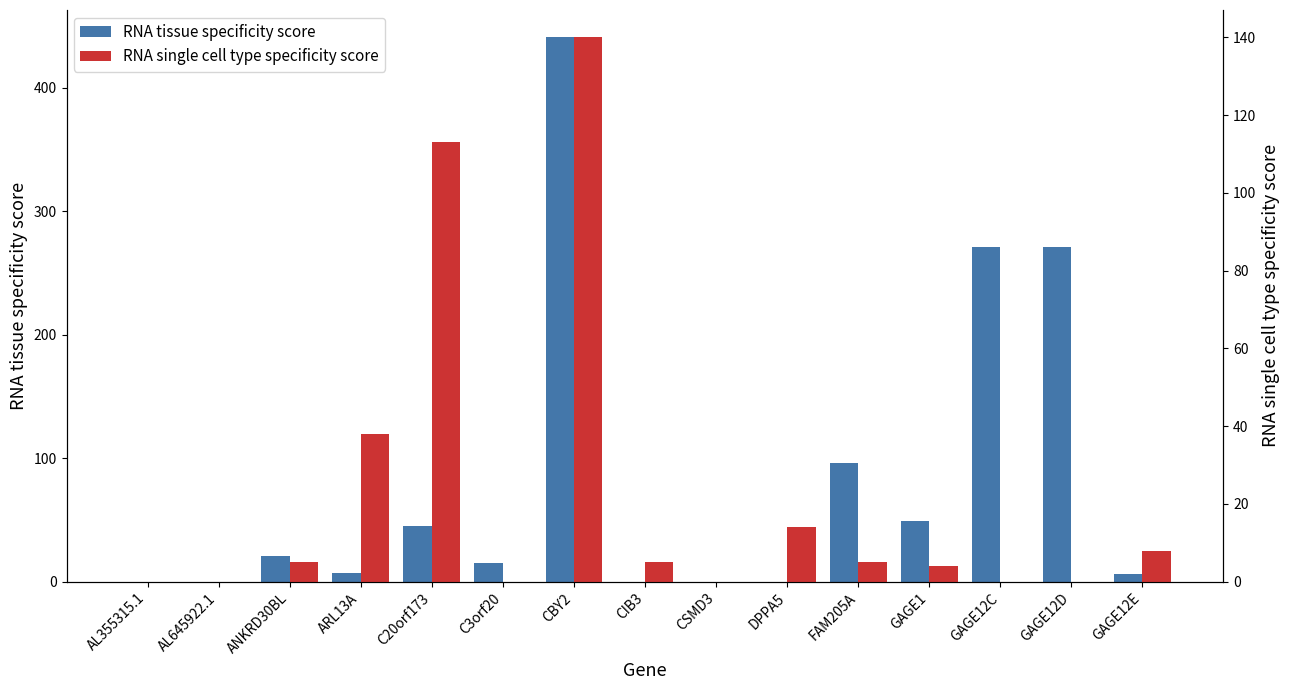

What is the difference between the maximum and second lowest values in the RNA tissue specificity score series?

441